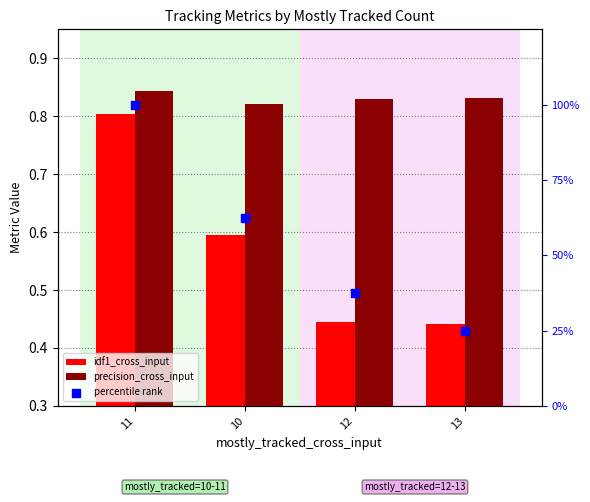

Which series has the largest total across all categories?

percentile rank